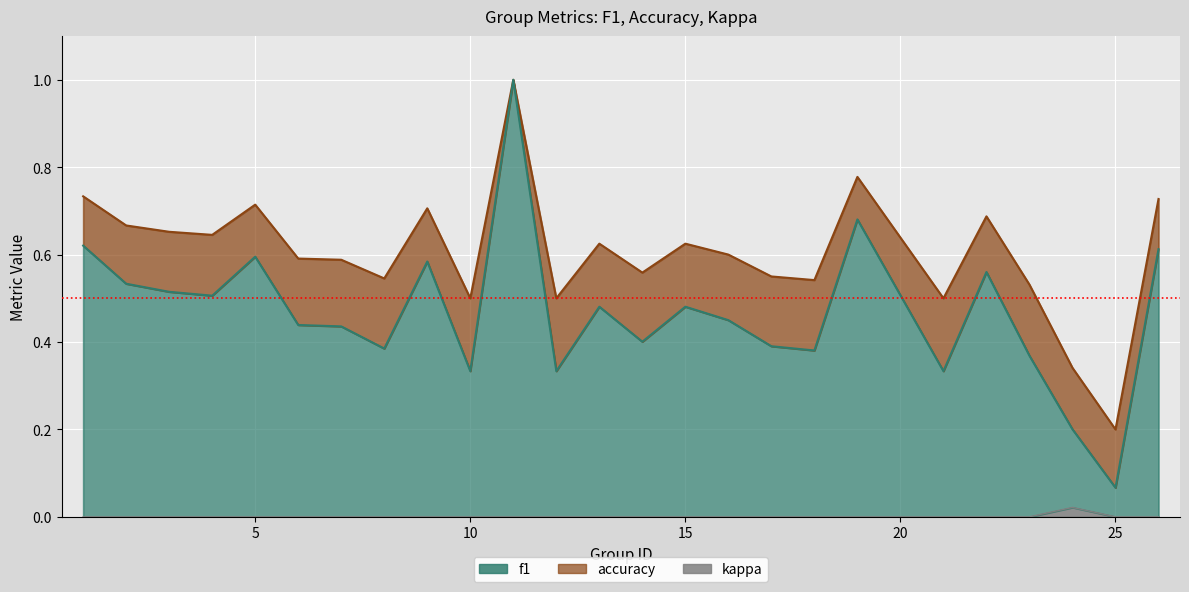

True or false: kappa and accuracy cross at least once.

False